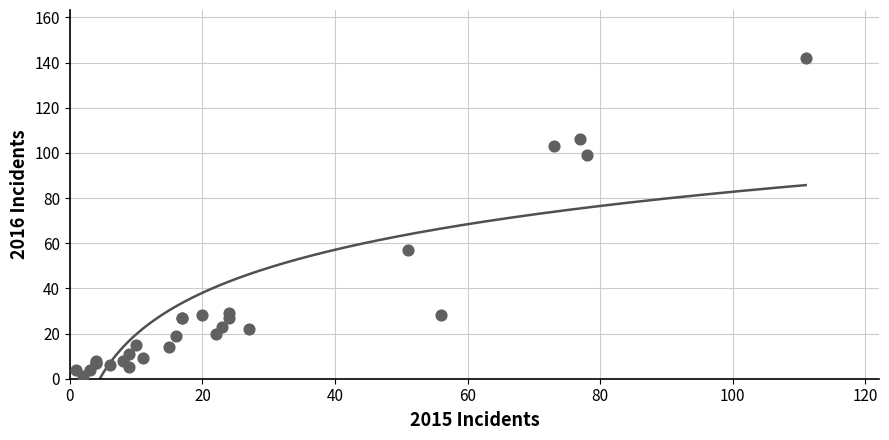

What Y value in the scatter plot is closest to 71?

57